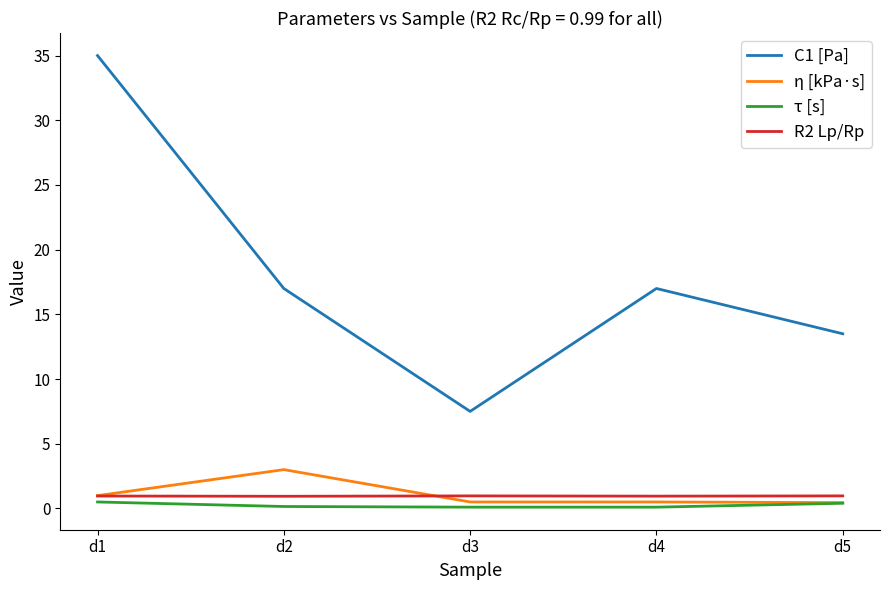

In R2 Lp/Rp, how many points are lower than both neighbors (excluding endpoints)?

2